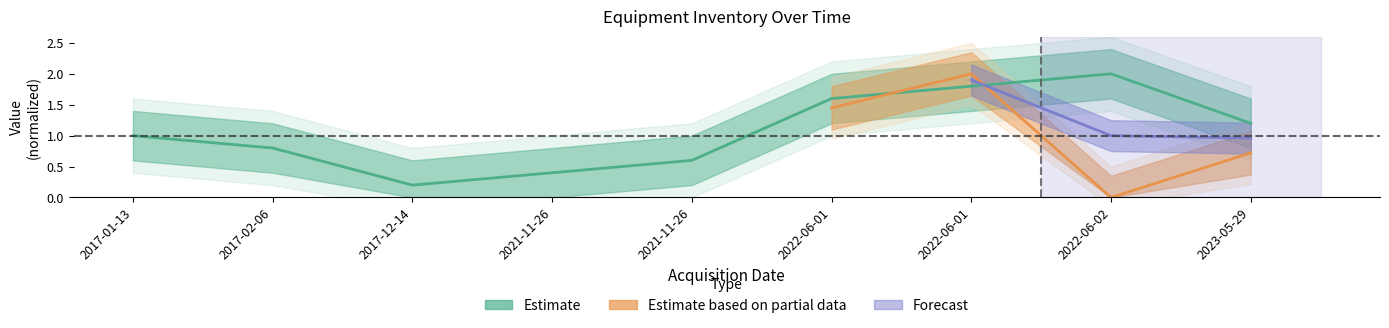

List the labels in order of value, largest first.

2022-06-02, 2022-06-01, 2022-06-01, 2023-05-29, 2017-01-13, 2017-02-06, 2021-11-26, 2021-11-26, 2017-12-14